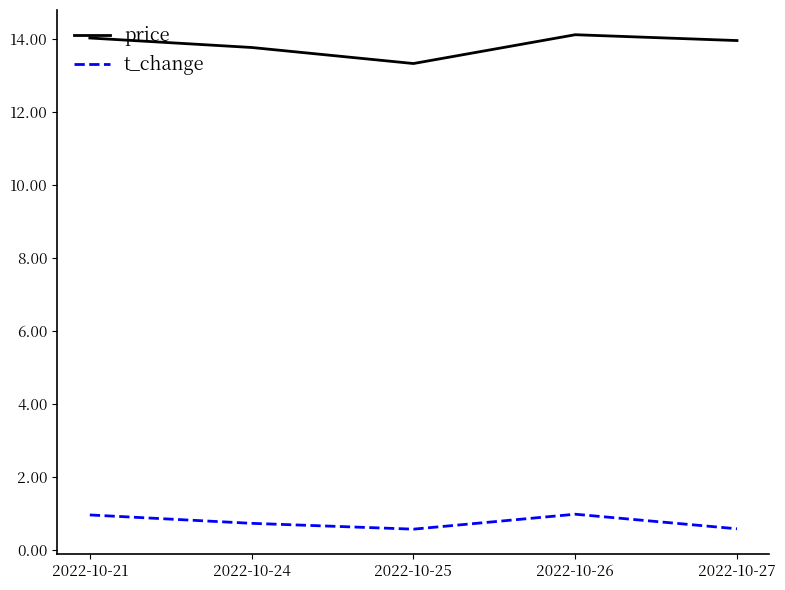

Which series has the largest range (max minus min)?

price